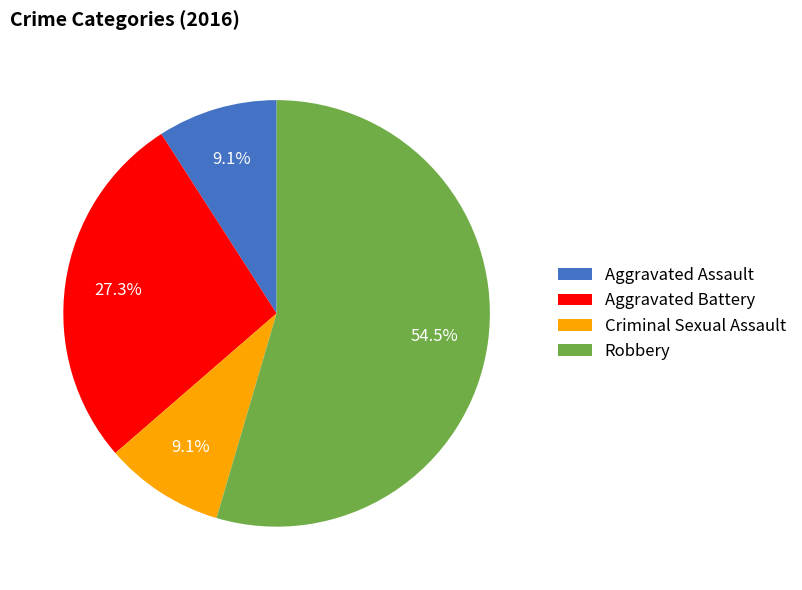

Which slice is the largest?

Robbery